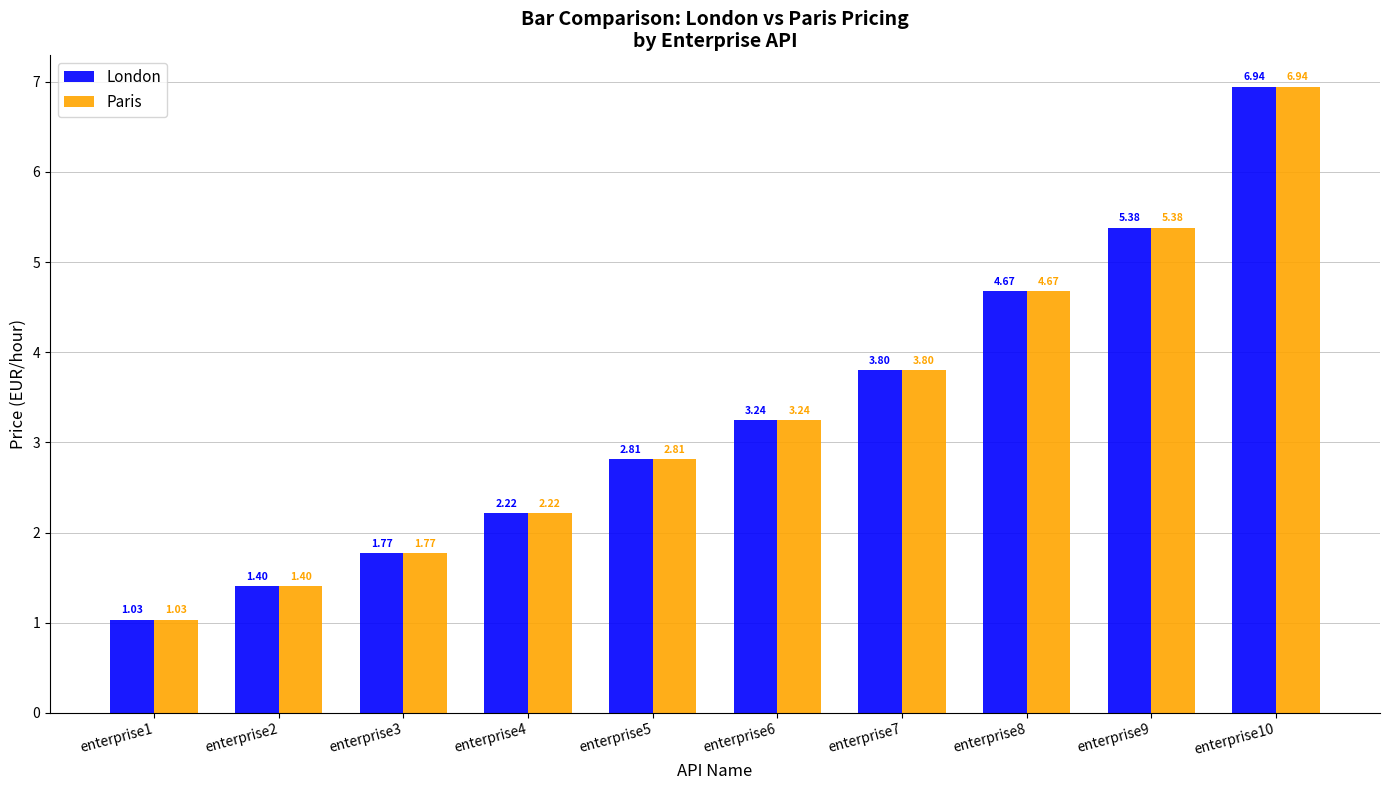

Where is Paris nearest to the value 3?

enterprise5